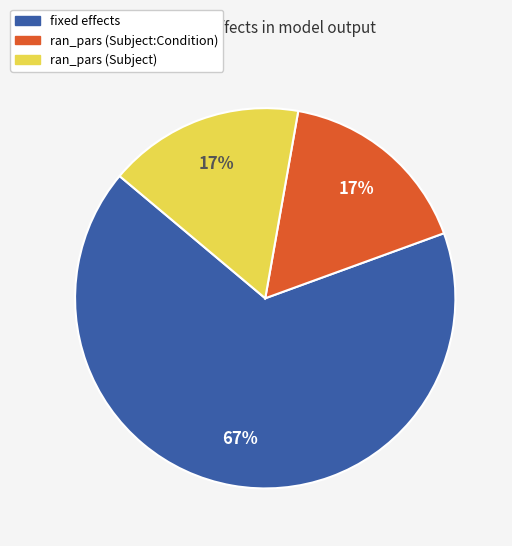

Count the number of slices in the pie.

3